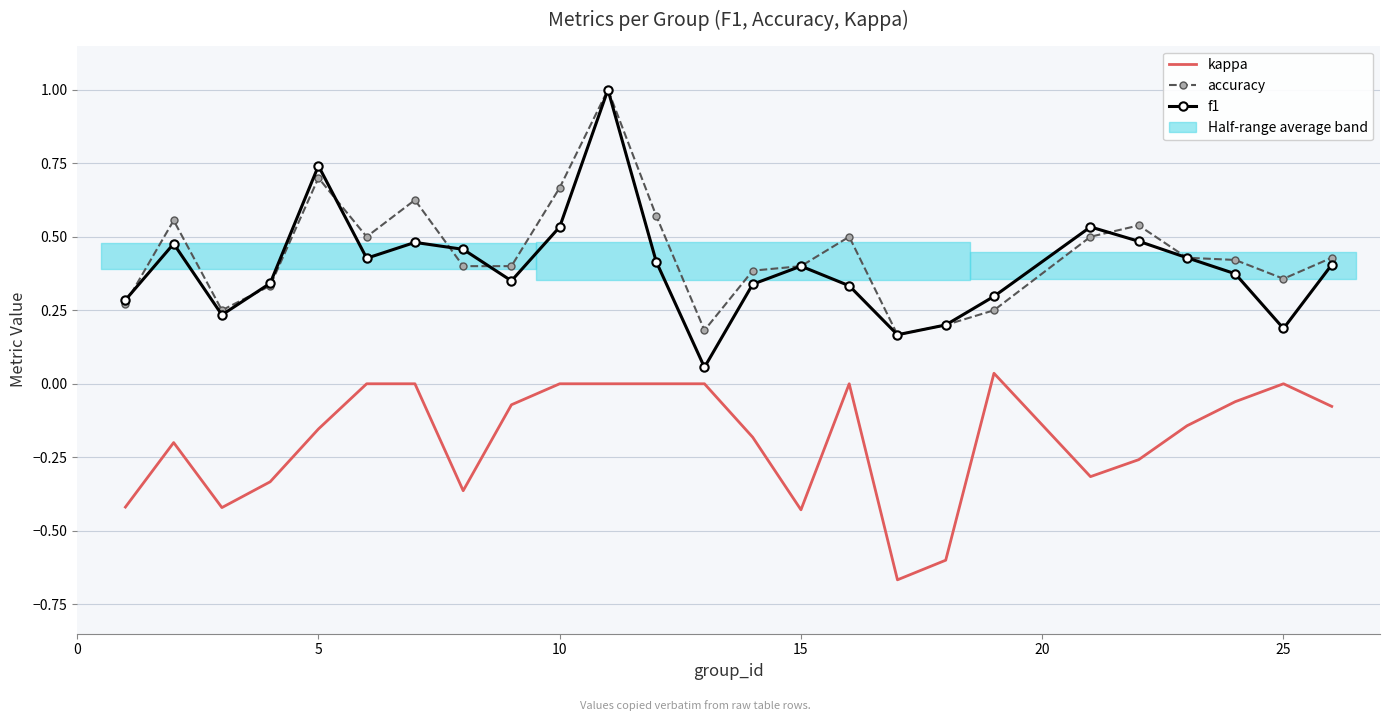

Is the value of accuracy at 22 greater than the value of kappa at 20?

Yes